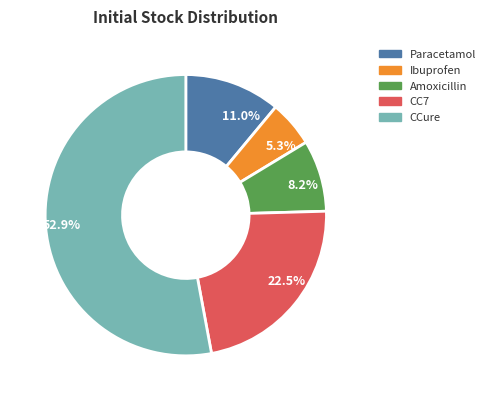

How many segments does this pie chart have?

5